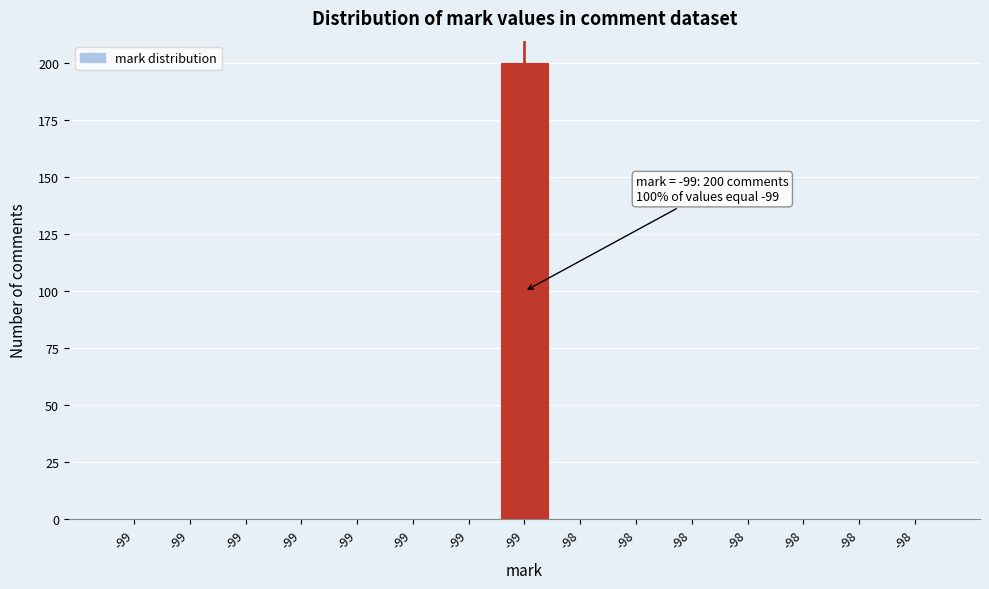

Count the number of categories in the chart.

15